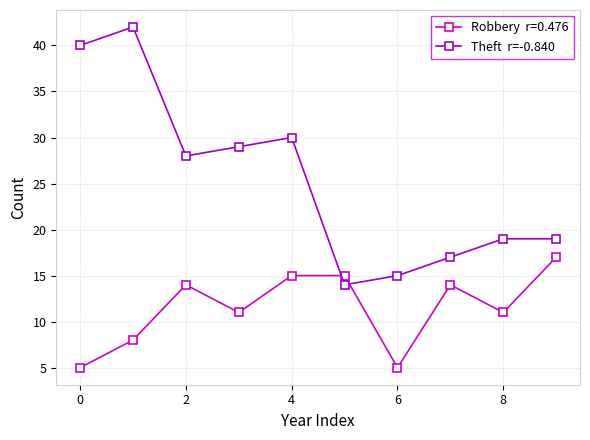

What is the maximum value shown in the chart?

42